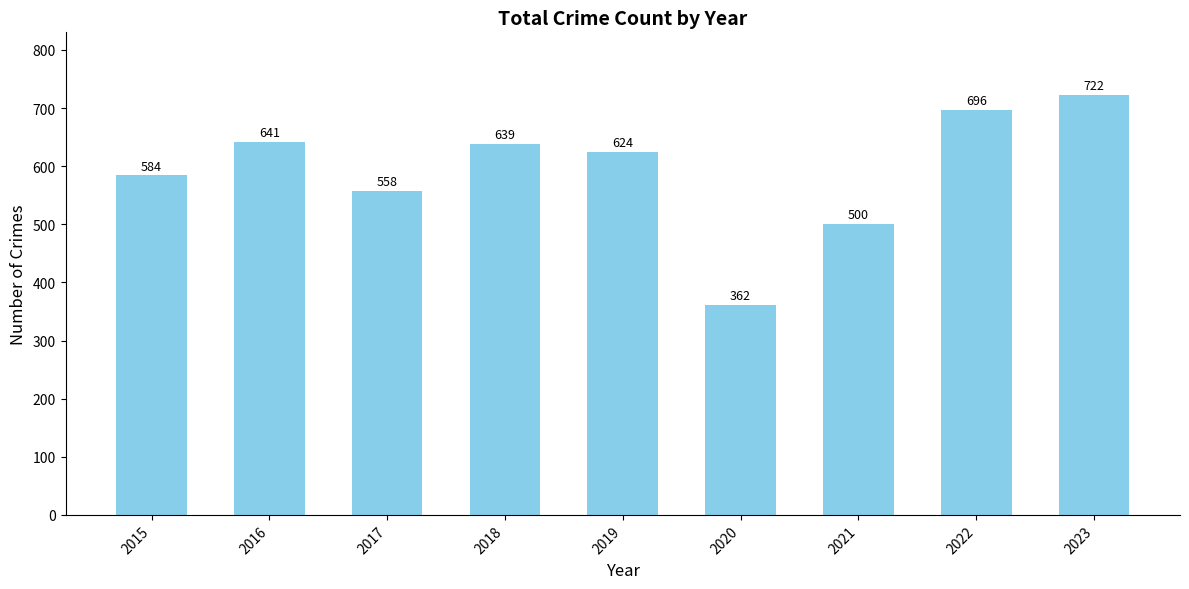

What is the maximum value shown in the chart?

722